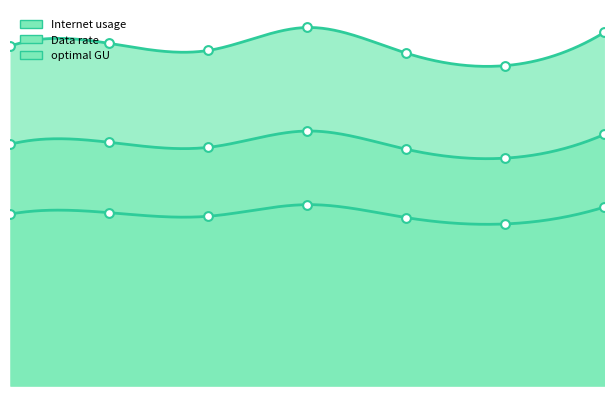

At how many categories does at least one series exceed 111?

7